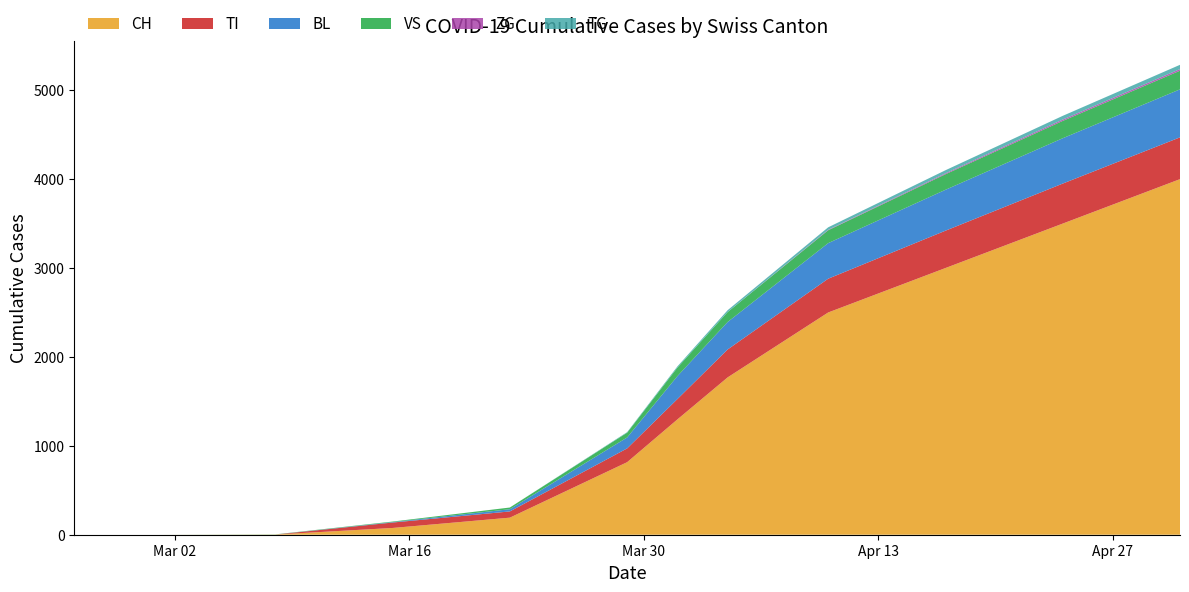

What is the highest value of the CH series?

4000